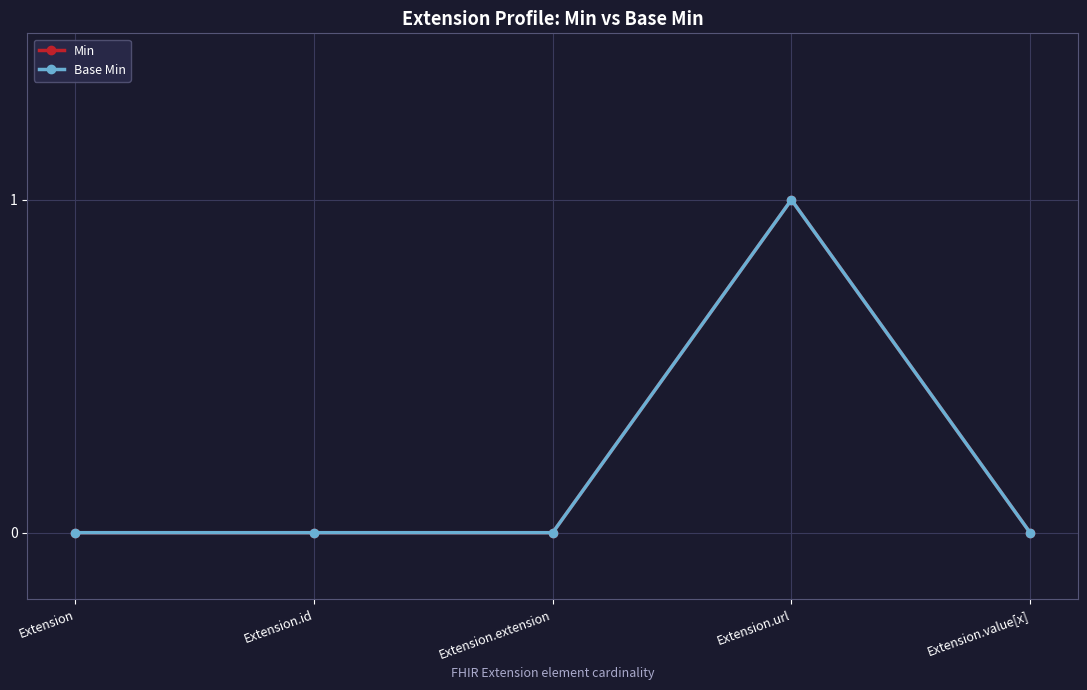

True or false: Min and Base Min cross at least once.

False